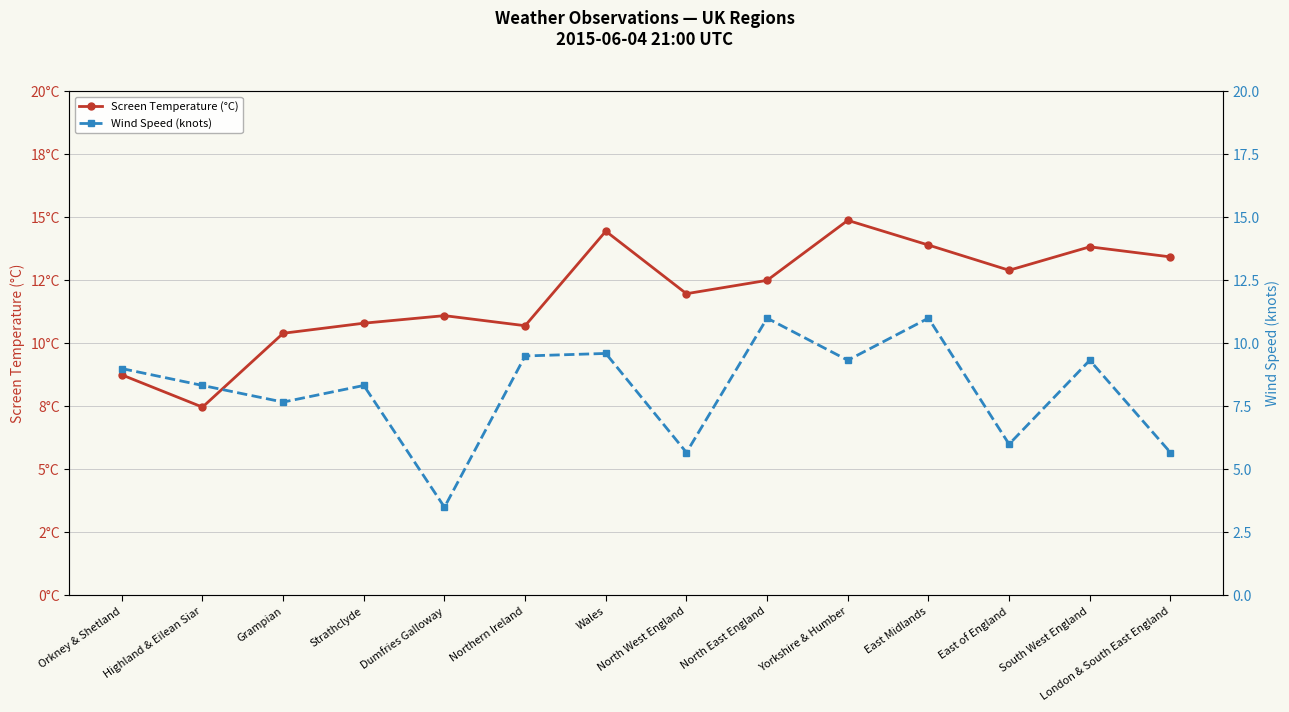

What is the difference between the second highest and second lowest values in the Screen Temperature (°C) series?

5.7